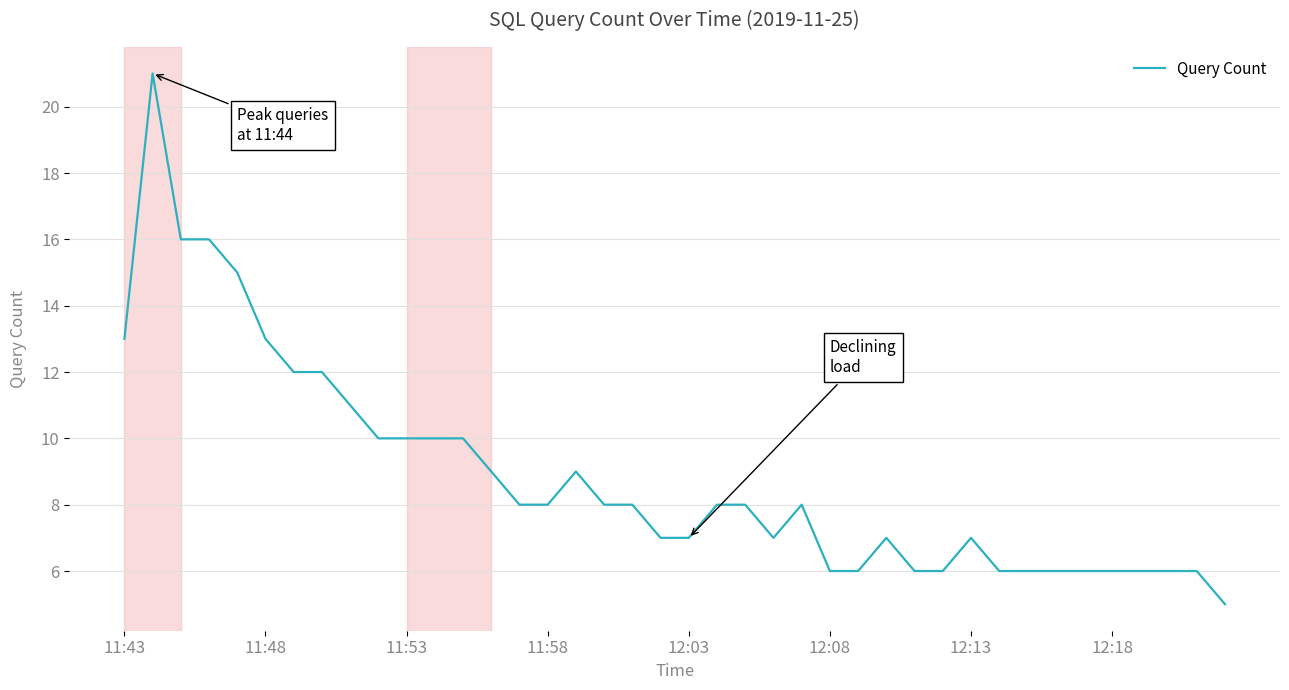

What is the greatest value displayed?

21